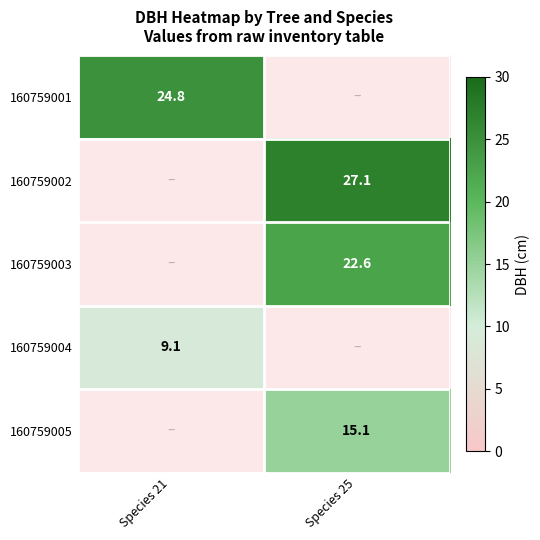

Is it true that 160759003 equals 33.9 at Species 25?

False